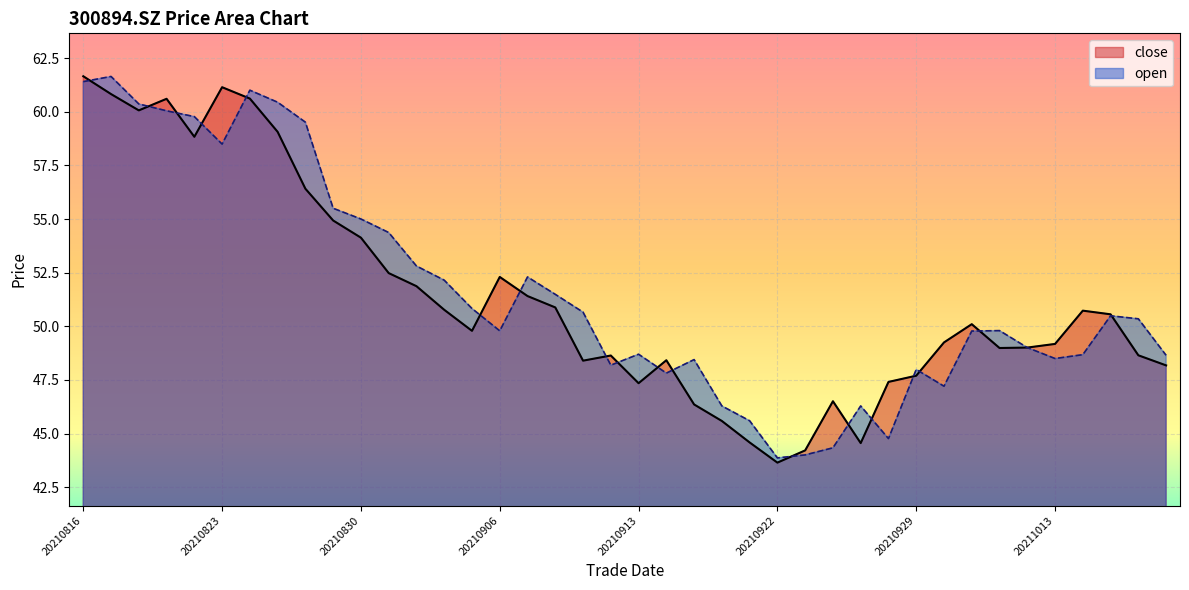

Which series changed the most between 20210914 and 20210929?

close